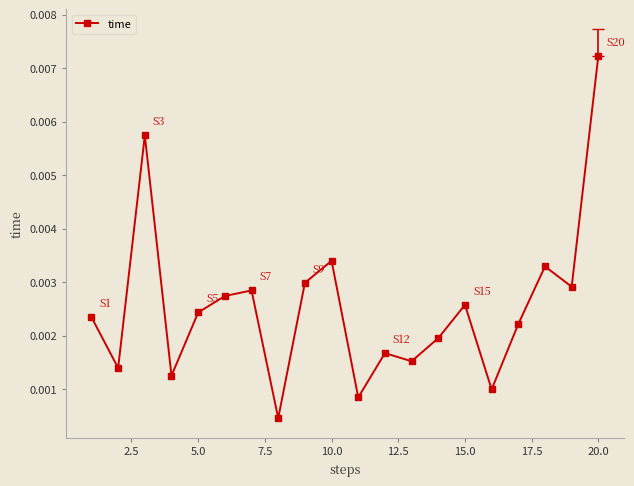

True or false: the data has more than 2 interior local peaks.

True